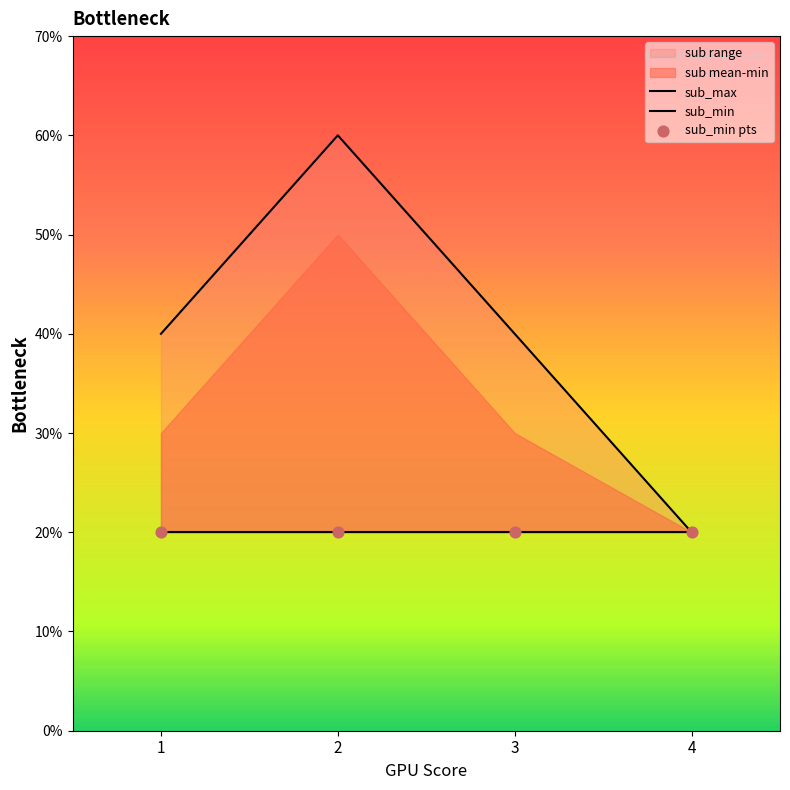

Which series reaches the maximum Y coordinate?

sub_max